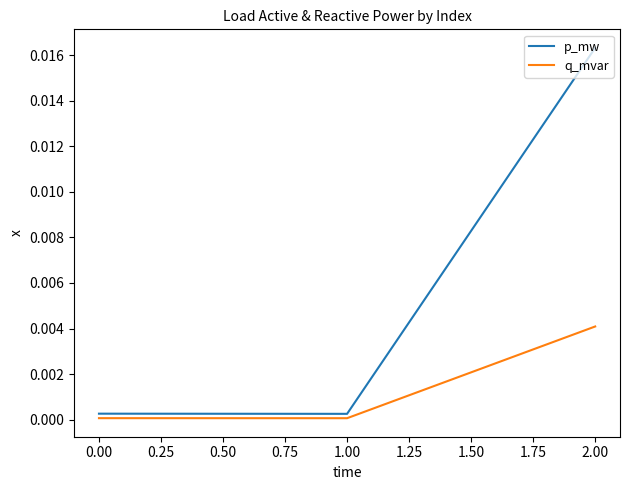

List the series in order of their peak value, highest first.

p_mw, q_mvar